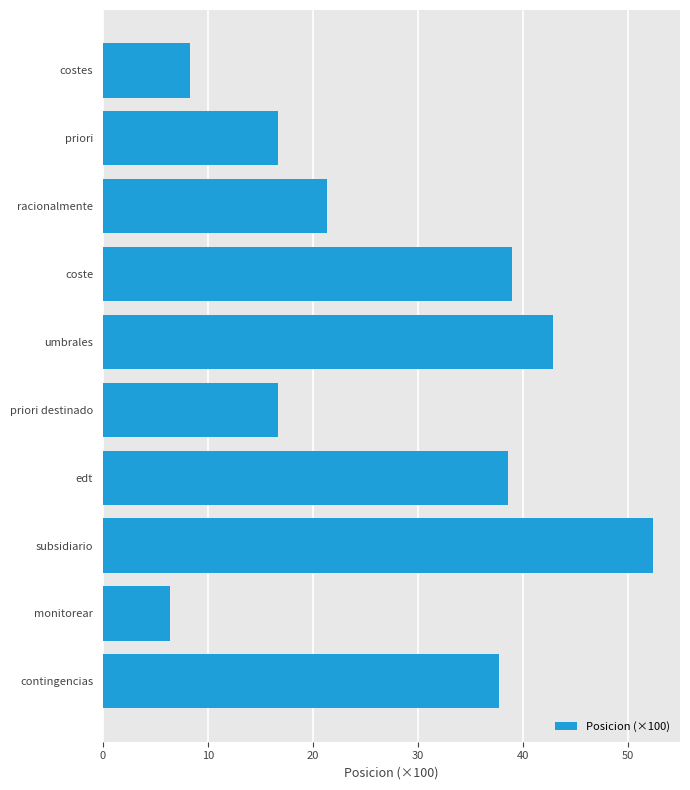

The value at subsidiario is 52.4. True or false?

True